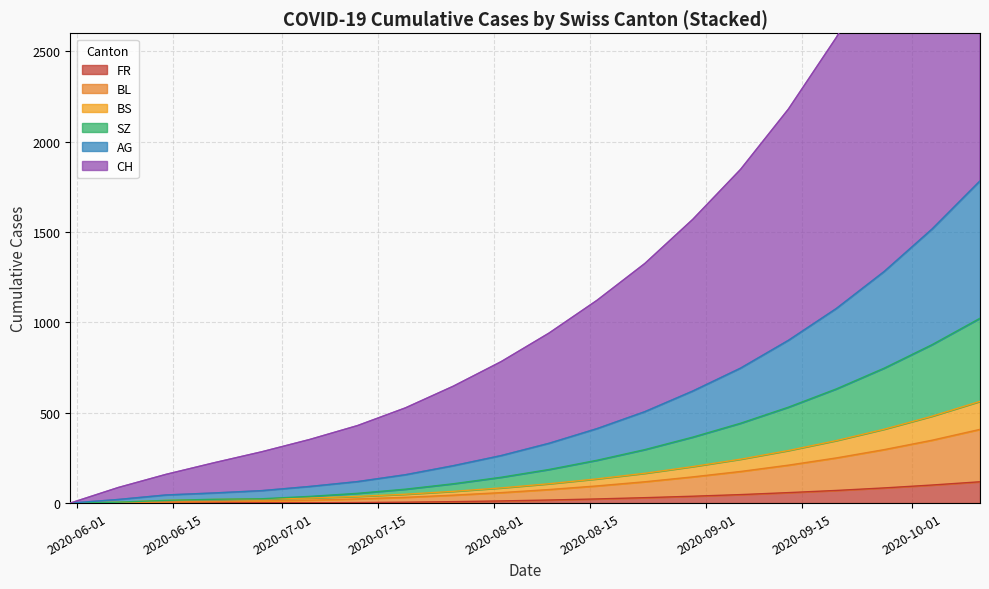

List the labels in order of BS value, smallest first.

2020-05-31, 2020-06-07, 2020-06-14, 2020-06-21, 2020-06-28, 2020-07-05, 2020-07-12, 2020-07-19, 2020-07-26, 2020-08-02, 2020-08-09, 2020-08-16, 2020-08-23, 2020-08-30, 2020-09-06, 2020-09-13, 2020-09-20, 2020-09-27, 2020-10-04, 2020-10-11